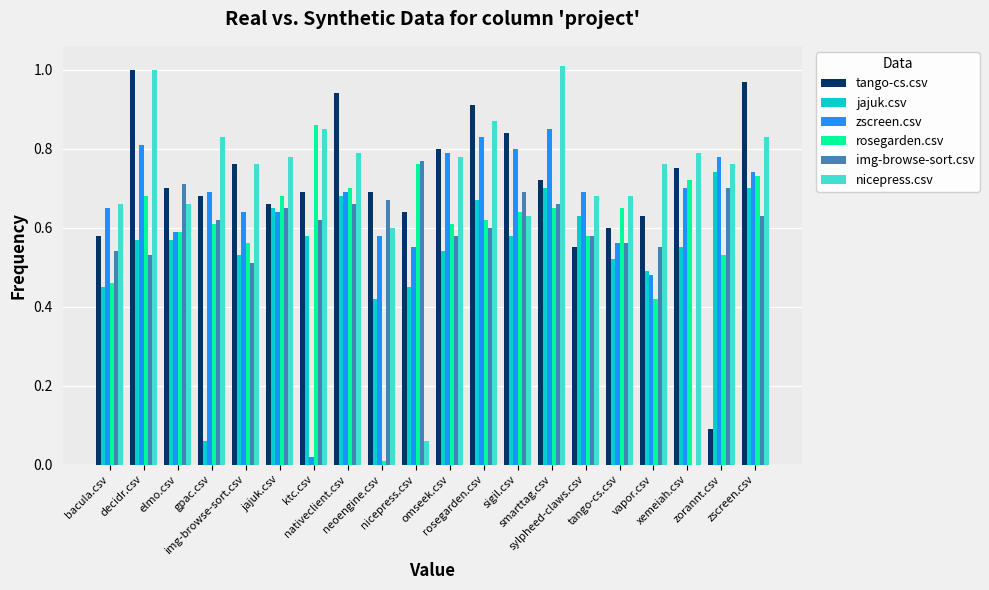

At how many categories does at least one series exceed 0?

20